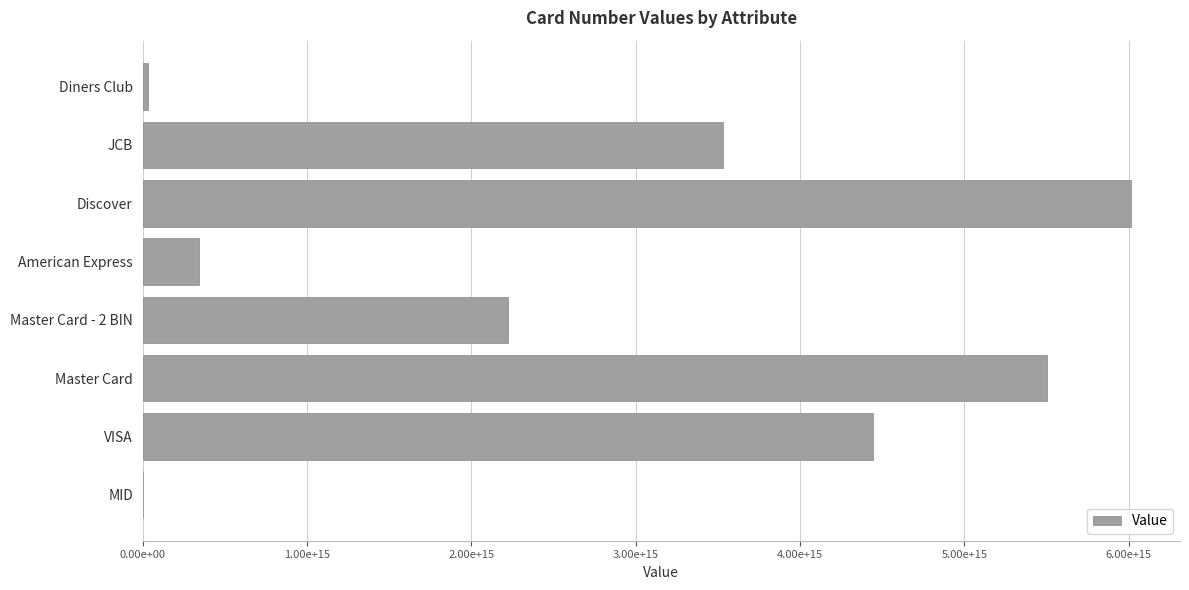

Are the bars horizontal?

Yes